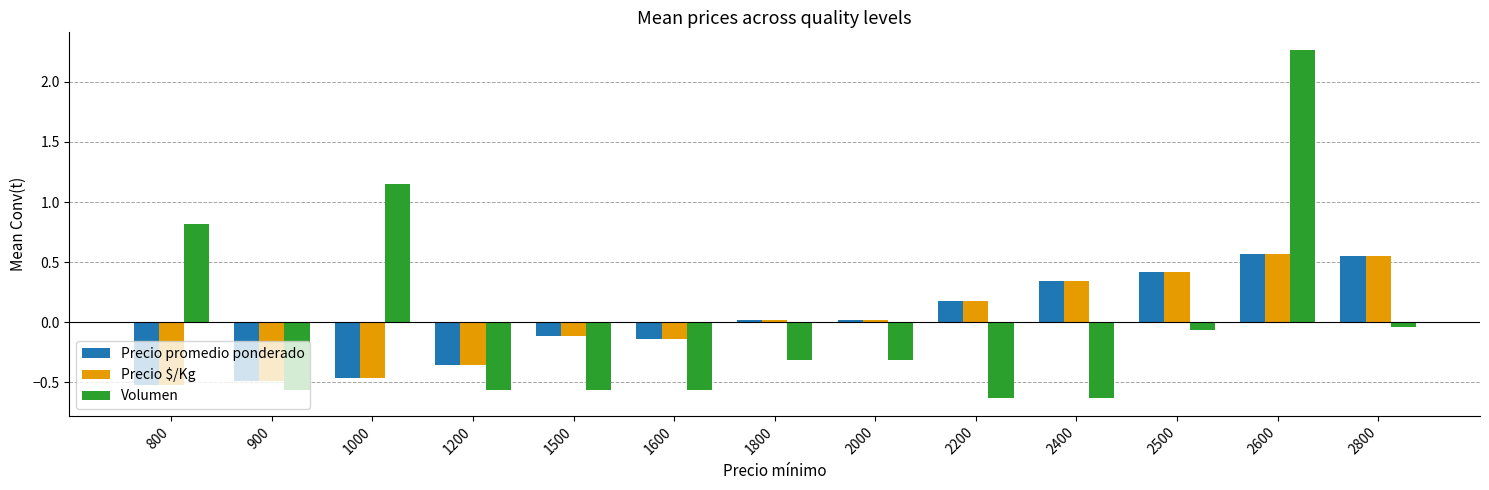

True or false: Volumen has a value of -0.5 at 1800.

False